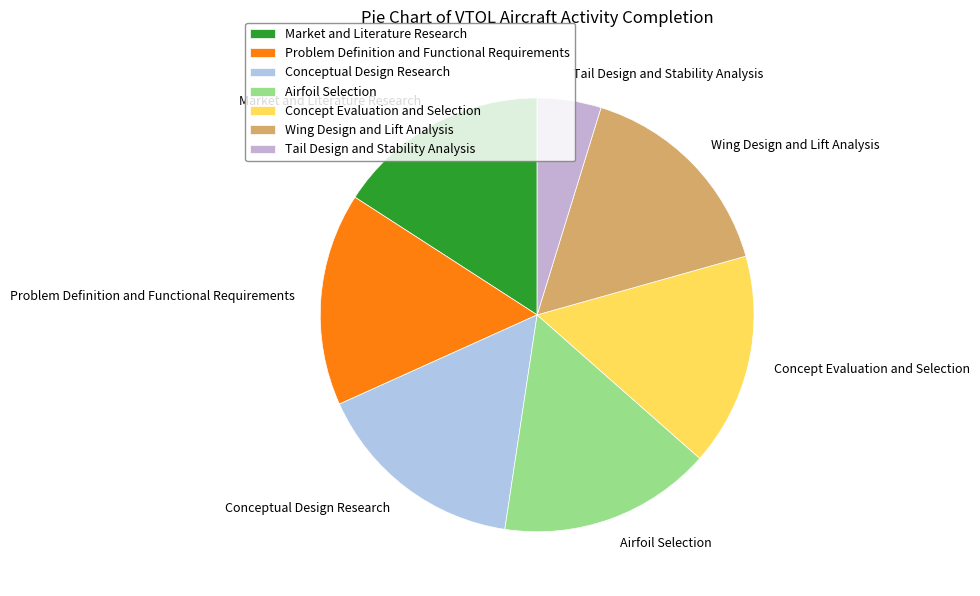

True or false: Tail Design and Stability Analysis accounts for 5% of the total.

True